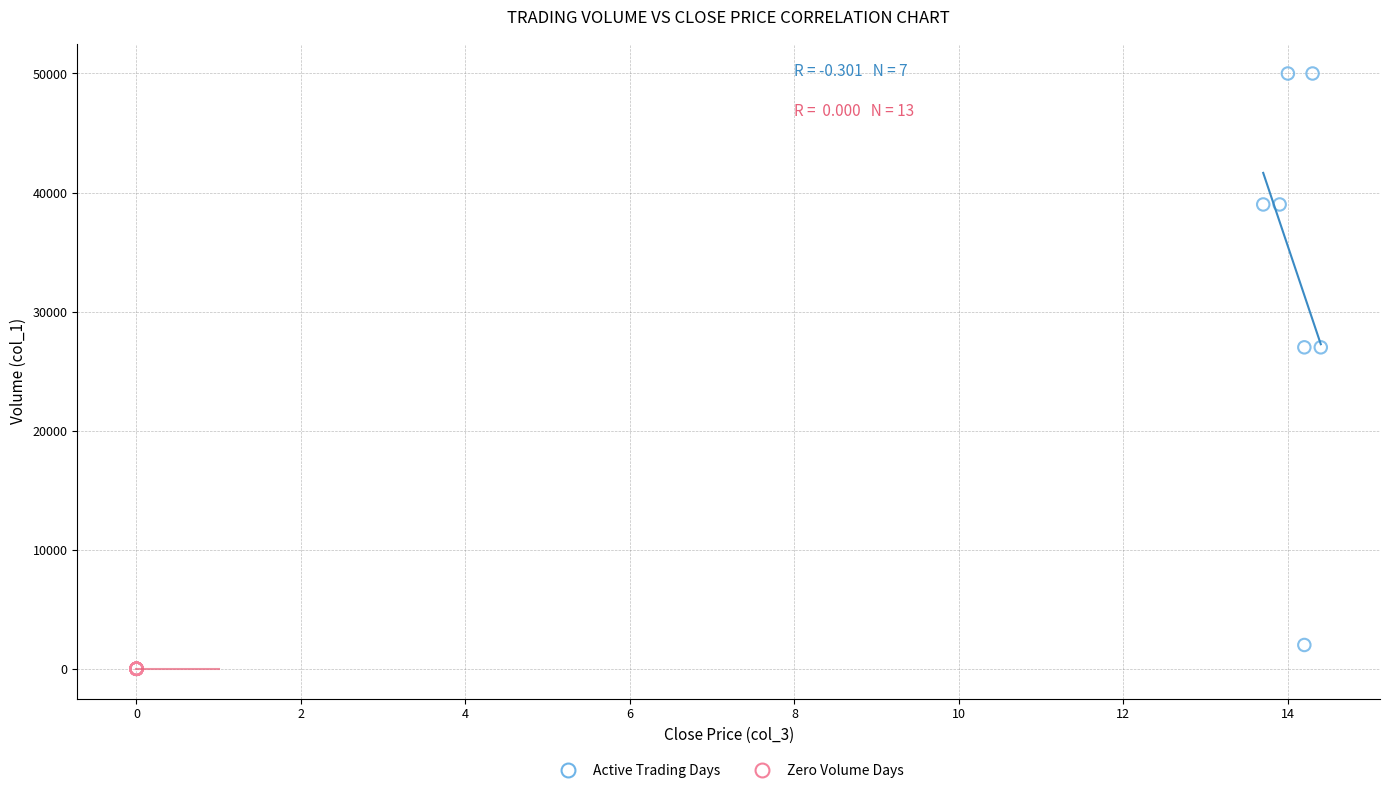

What are all the series names shown in the legend?

Active Trading Days, Zero Volume Days